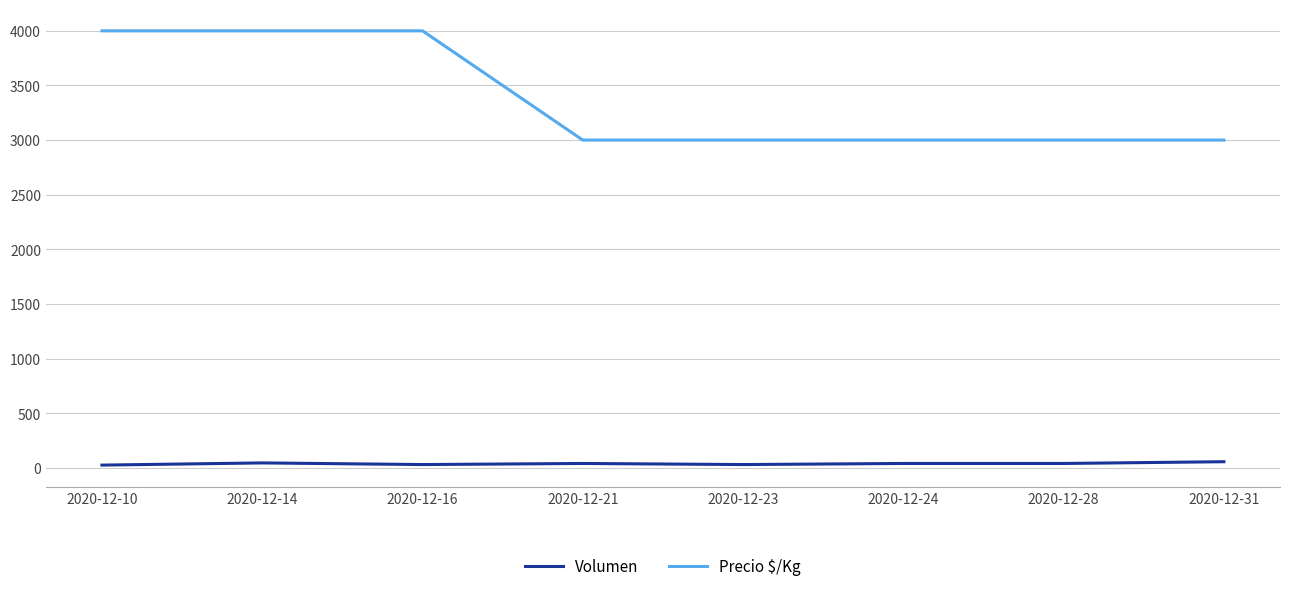

What is the difference between the second highest and second lowest values in the Precio $/Kg series?

1000